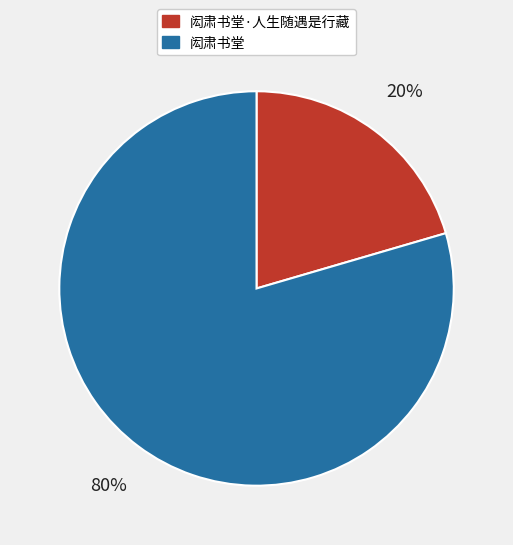

Is the sum of 闳肃书堂·人生随遇是行藏 and 闳肃书堂 greater than half?

Yes